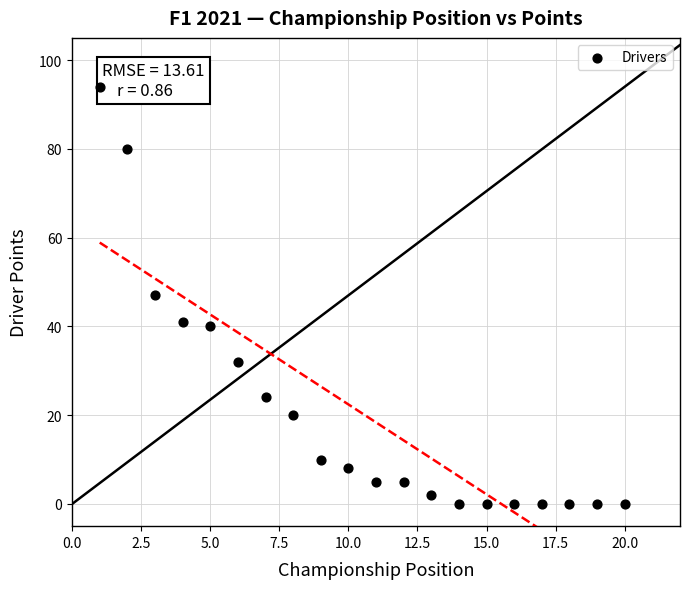

What is the range of Y values (max minus min)?

94